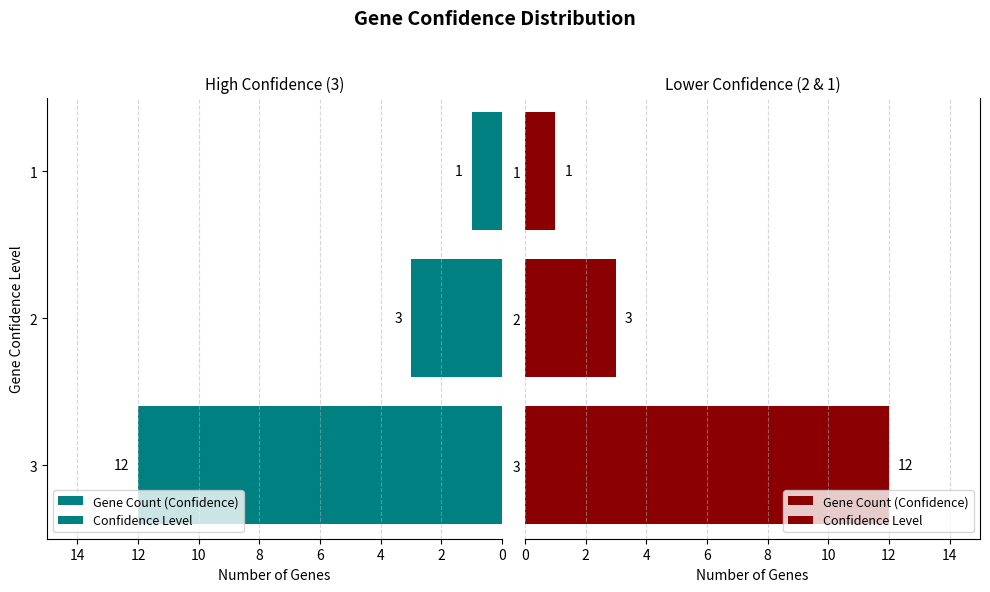

How many values are between 1 and 12?

3